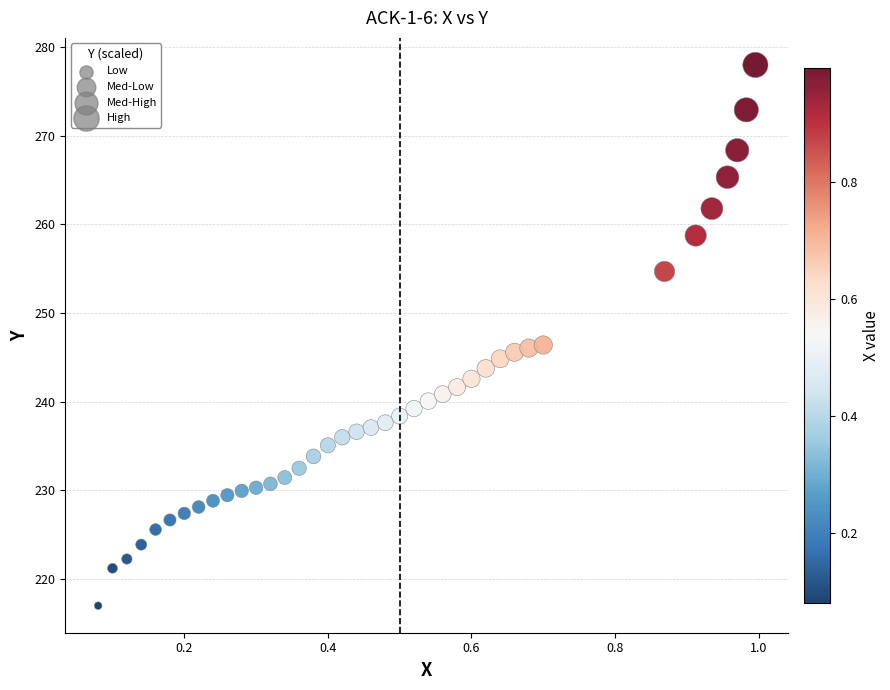

What is the range of X values (max minus min)?

0.9